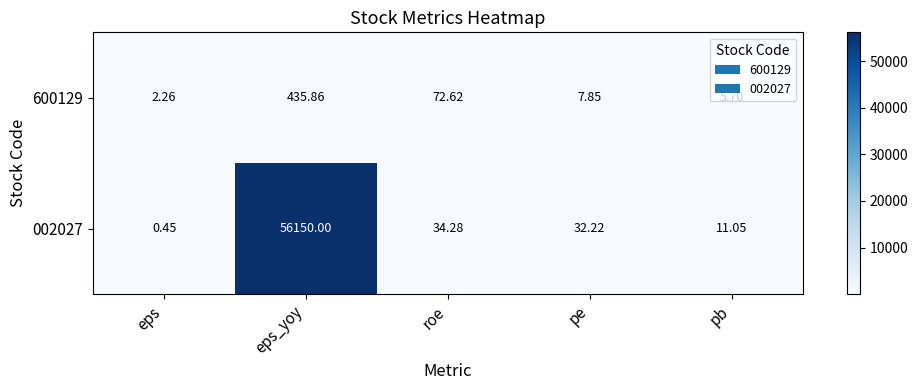

Rank the categories by 600129 value from highest to lowest.

eps_yoy, roe, pe, pb, eps